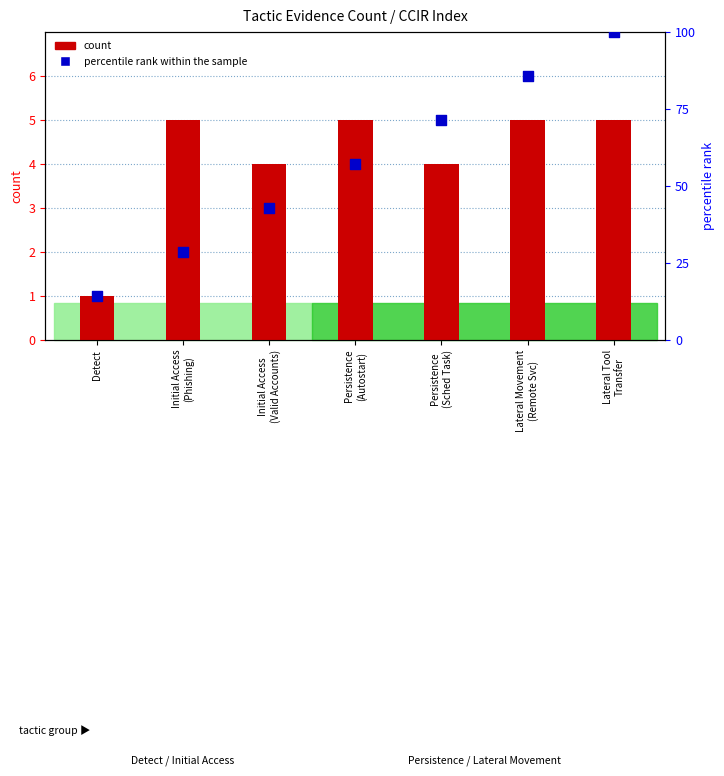

Which series contains the highest Y value?

percentile rank within the sample